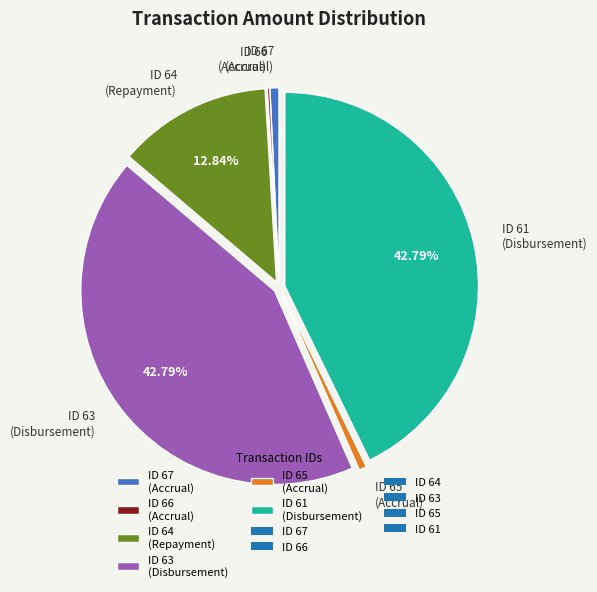

Which has a higher value, ID 65 (Accrual) or ID 63 (Disbursement)?

ID 63 (Disbursement)